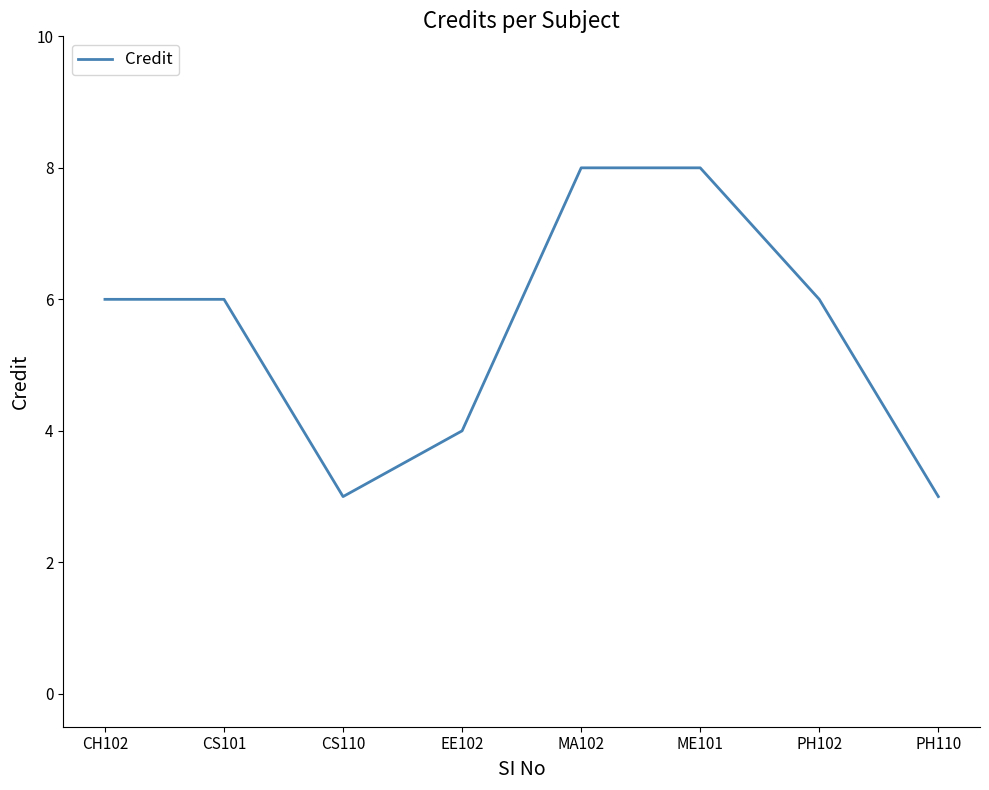

The chart shows a value of 3 at PH110. True or false?

True